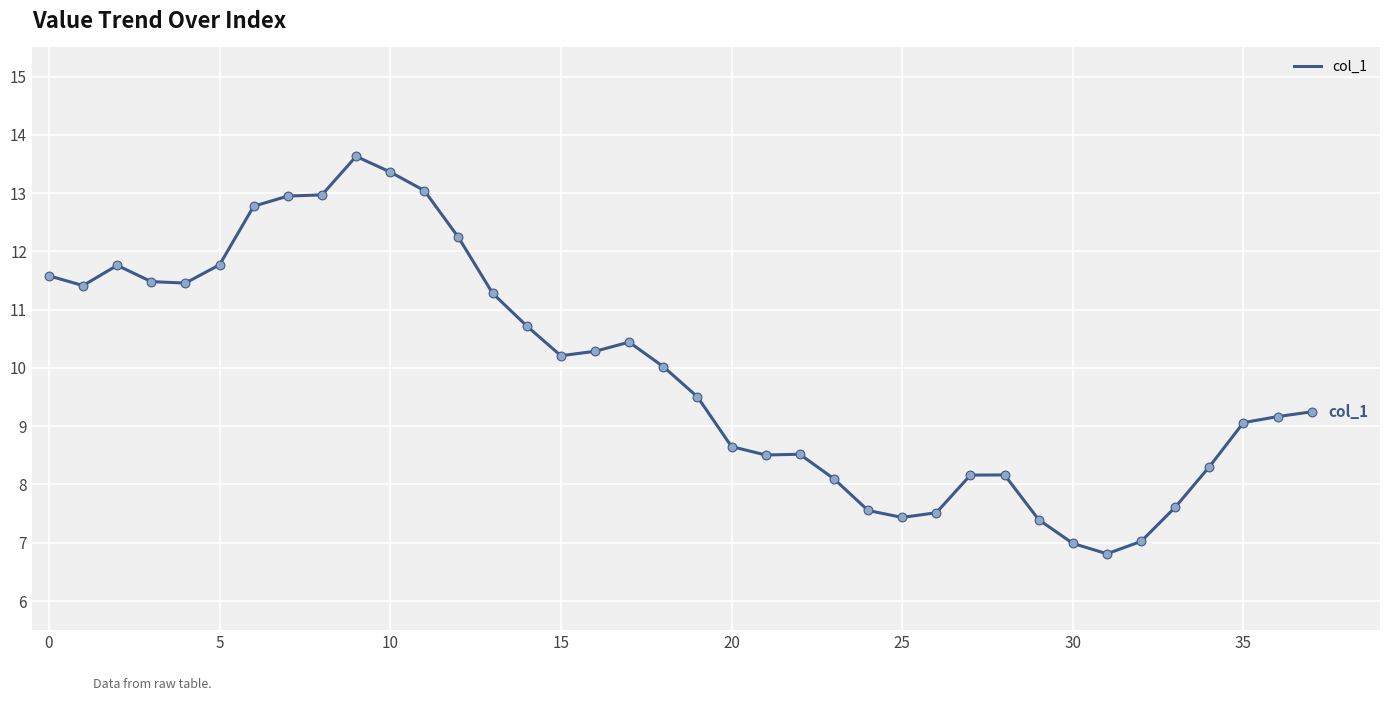

What is the maximum value shown in the chart?

13.6